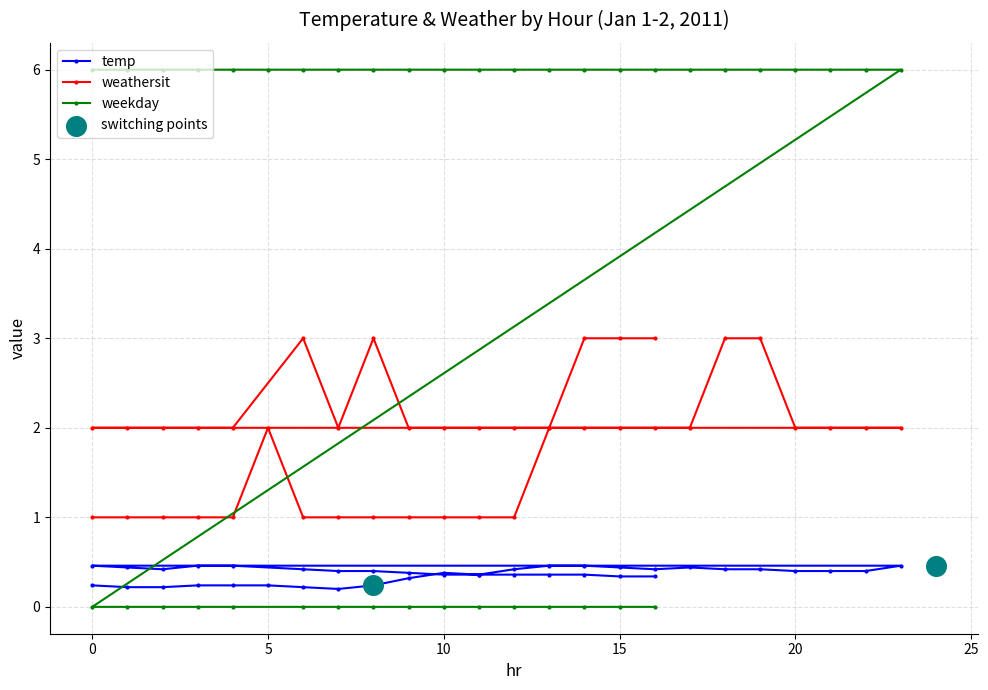

Which series reaches the minimum Y coordinate?

weekday